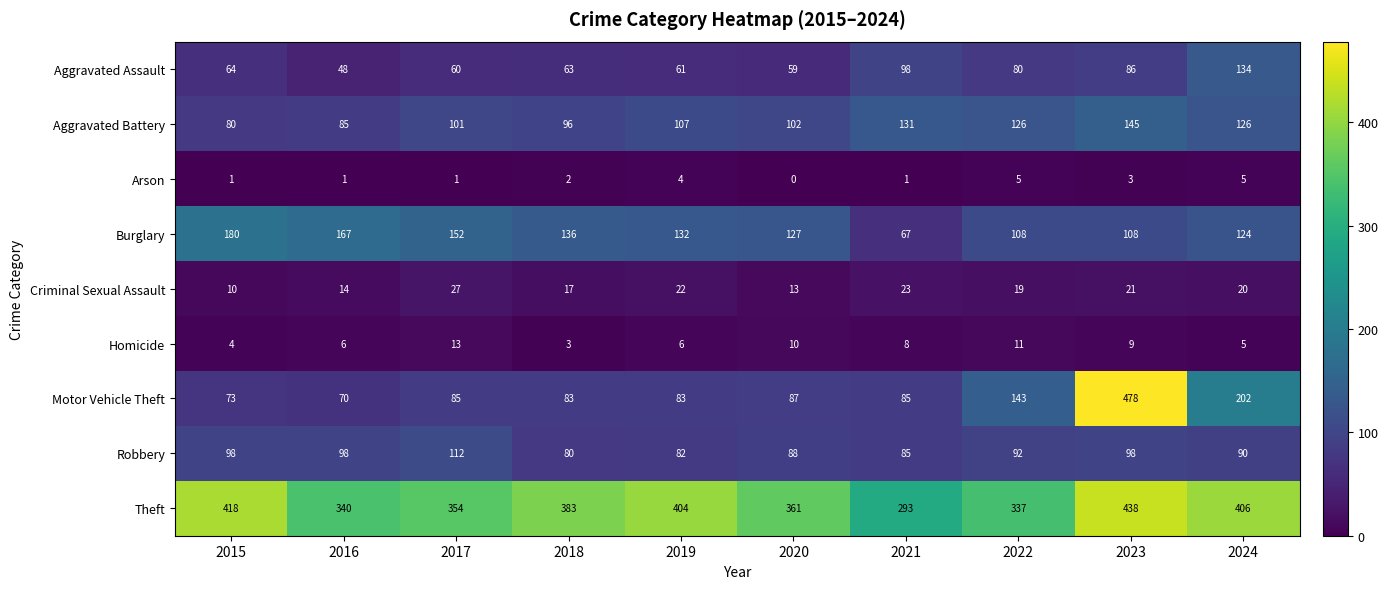

Where does the Homicide series first go above 8?

2017